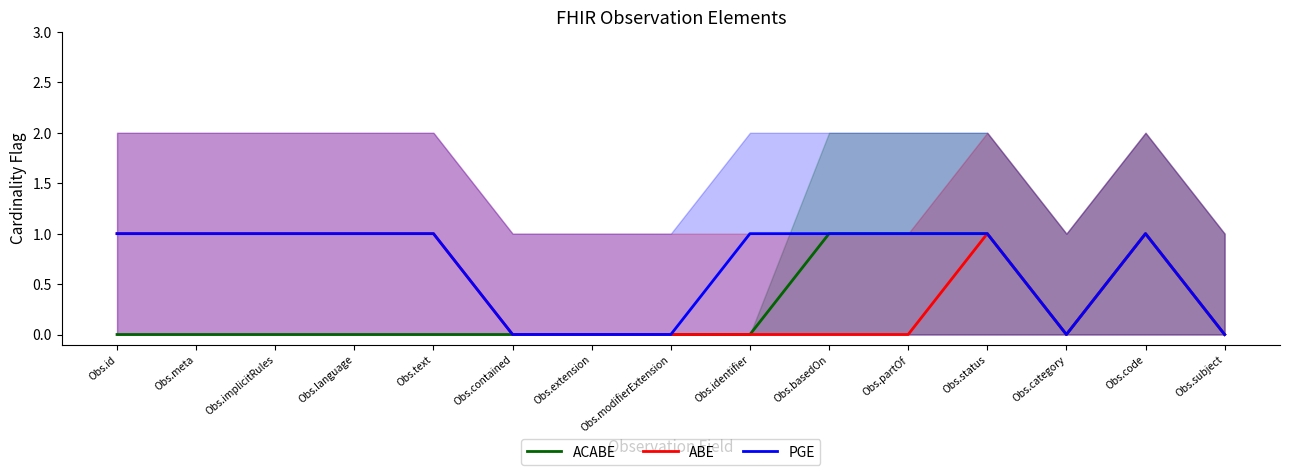

At which label is ACABE closest to 0?

Obs.id